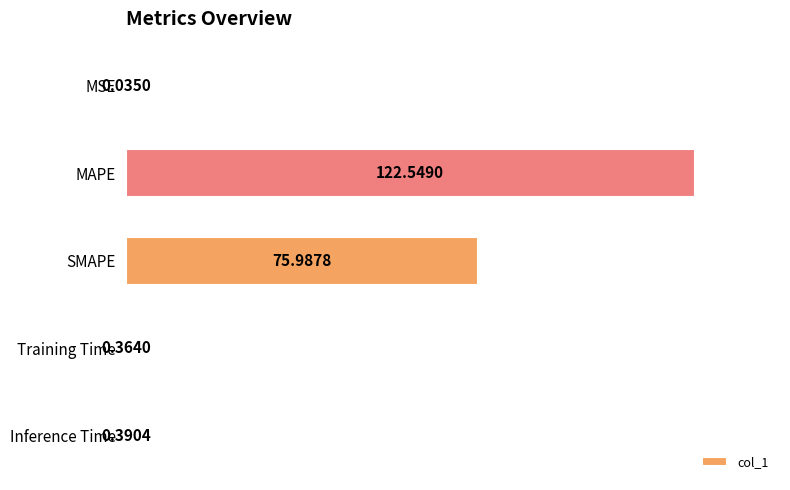

At which label is the value closest to 61?

SMAPE